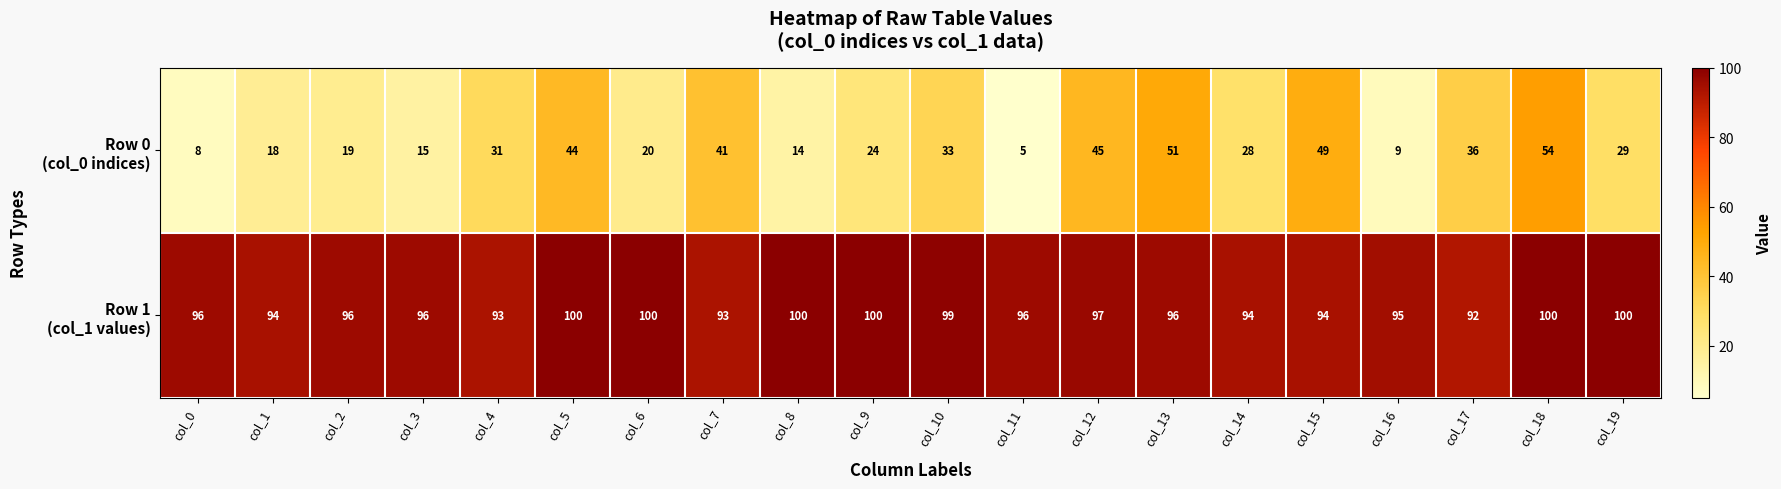

What is the difference between the highest and lowest values at col_6?

80